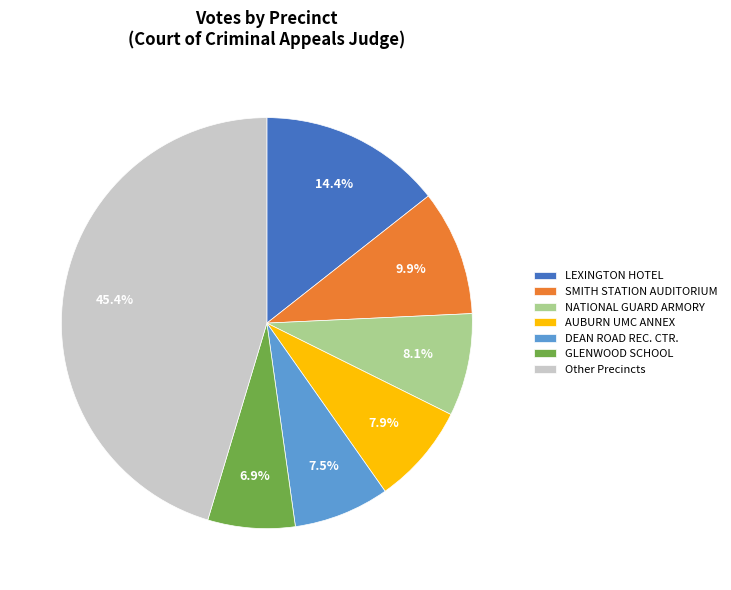

Which has a higher value, AUBURN UMC ANNEX or SMITH STATION AUDITORIUM?

SMITH STATION AUDITORIUM